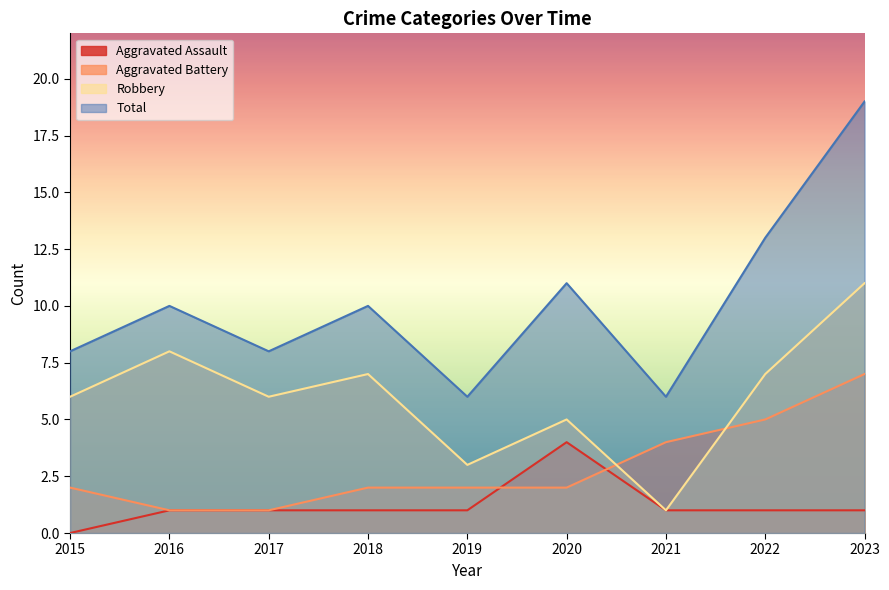

True or false: Aggravated Assault and Aggravated Battery intersect in this chart.

True